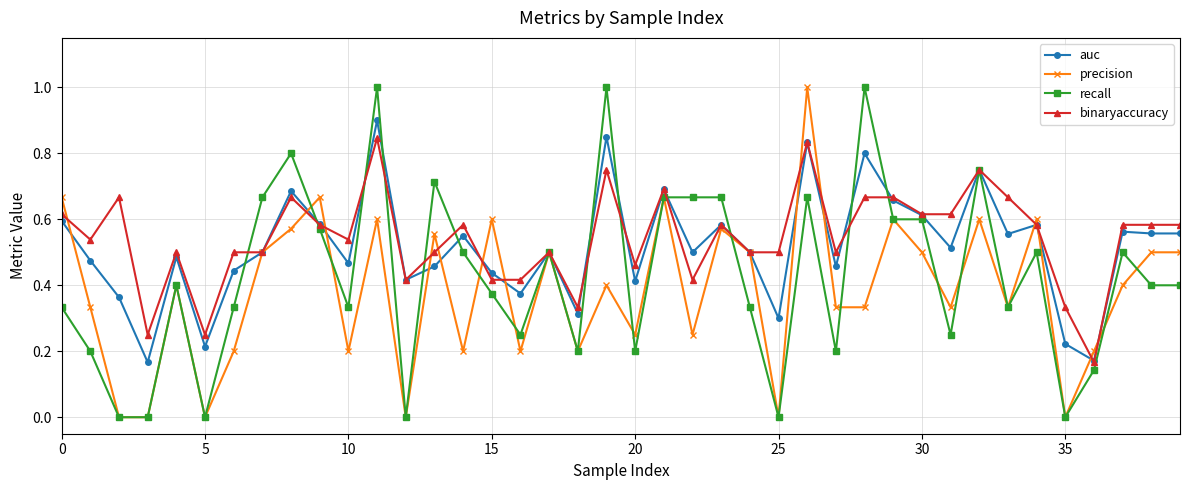

Rank the series by their average value, from lowest to highest.

precision, recall, auc, binaryaccuracy